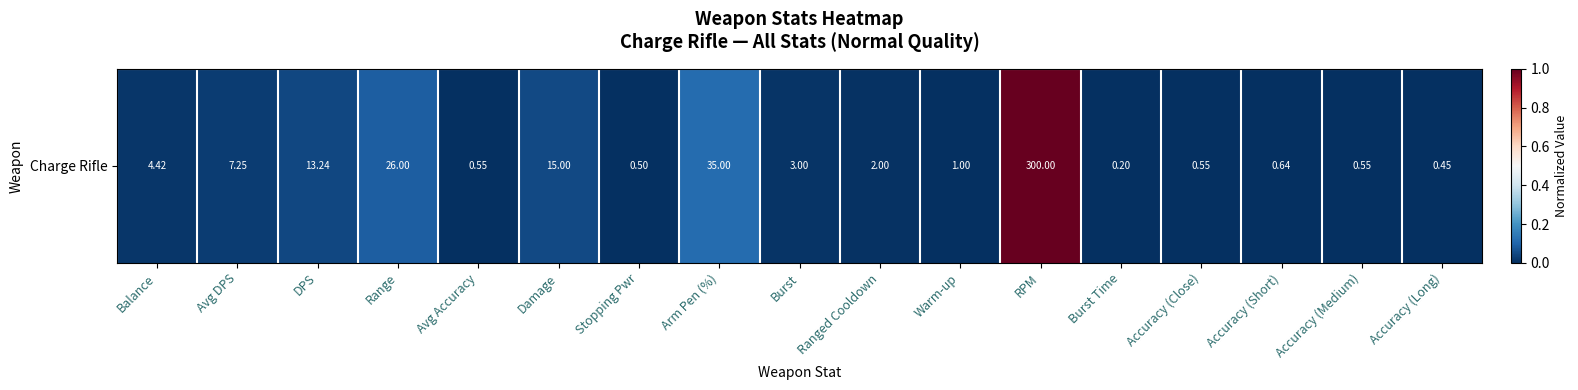

Reading right to left, what are all the values shown in this chart?

Accuracy (Long)=0.0	Accuracy (Medium)=0.0	Accuracy (Short)=0.0	Accuracy (Close)=0.0	Burst Time=0.0	RPM=1.0	Warm-up=0.0	Ranged Cooldown=0.0	Burst=0.0	Arm Pen (%)=0.1	Stopping Pwr=0.0	Damage=0.0	Avg Accuracy=0.0	Range=0.1	DPS=0.0	Avg DPS=0.0	Balance=0.0